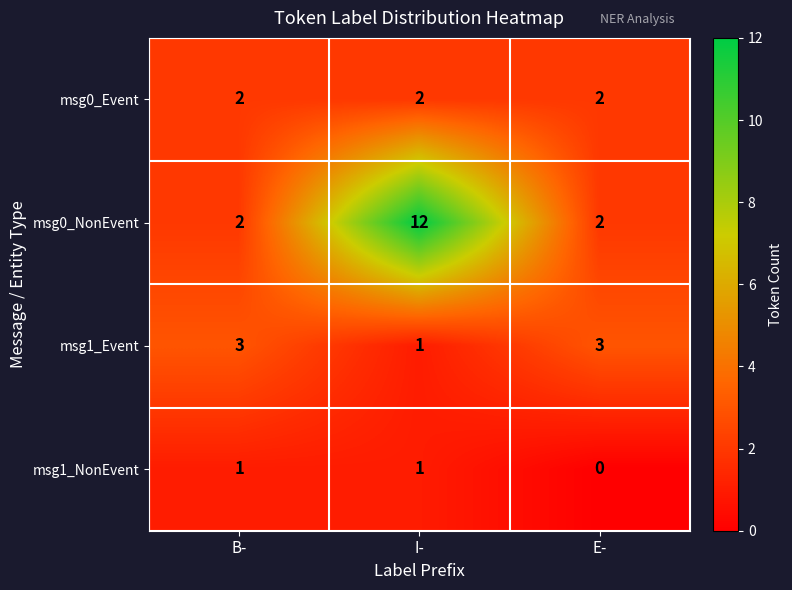

Reading left to right, list all the values displayed in this chart.

msg0_Event: B-=2	I-=2	E-=2
msg0_NonEvent: B-=2	I-=12	E-=2
msg1_Event: B-=3	I-=1	E-=3
msg1_NonEvent: B-=1	I-=1	E-=0